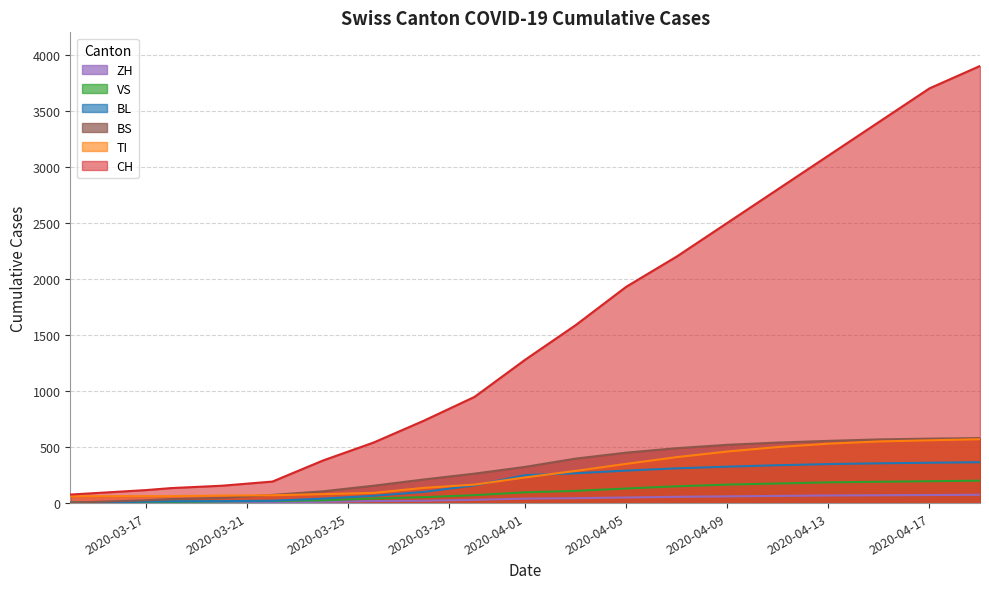

What is the spread (max minus min) of values at 2020-04-05?

1880